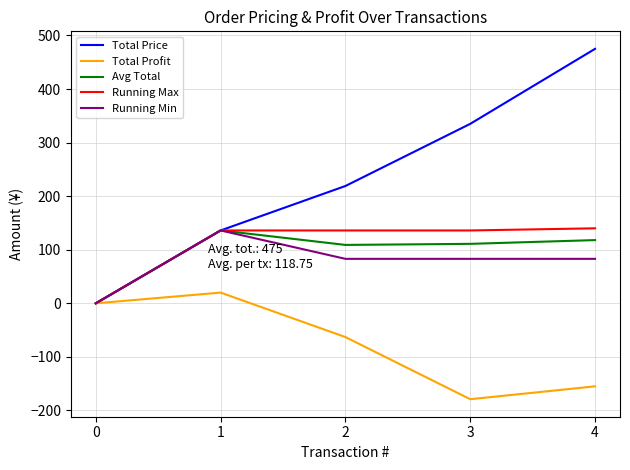

Is the value of Total Price at 4 greater than the value of Avg Total at 4?

Yes